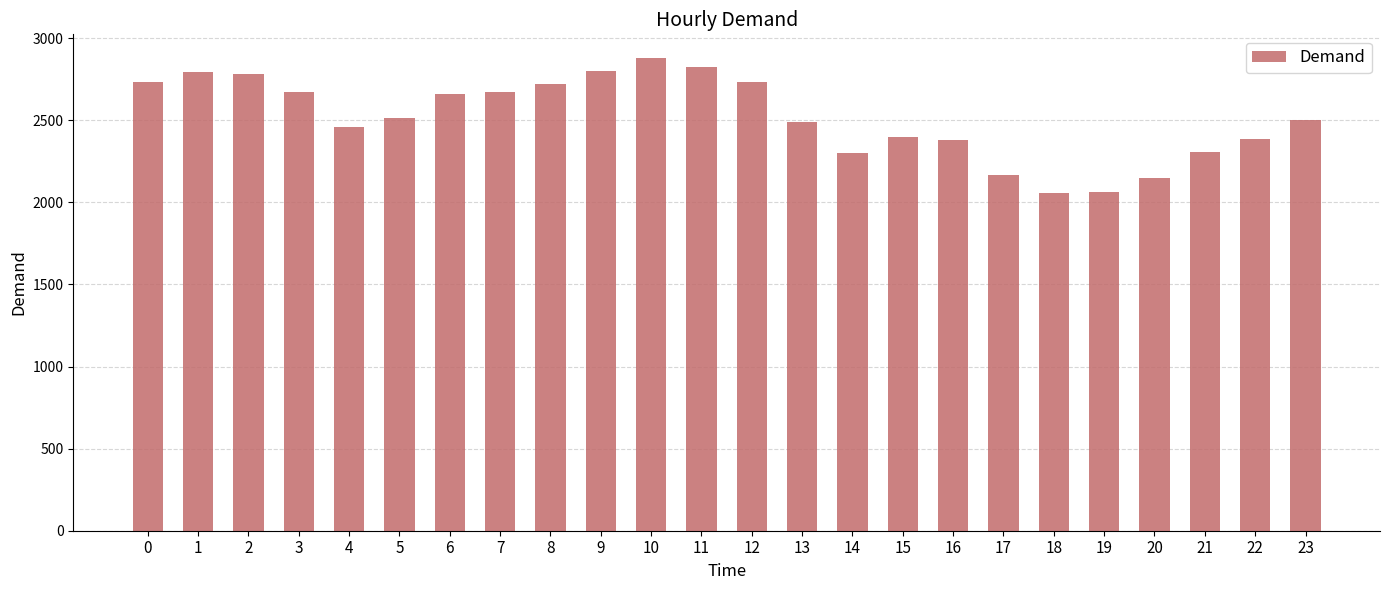

What is the difference between the second highest and minimum values?

773